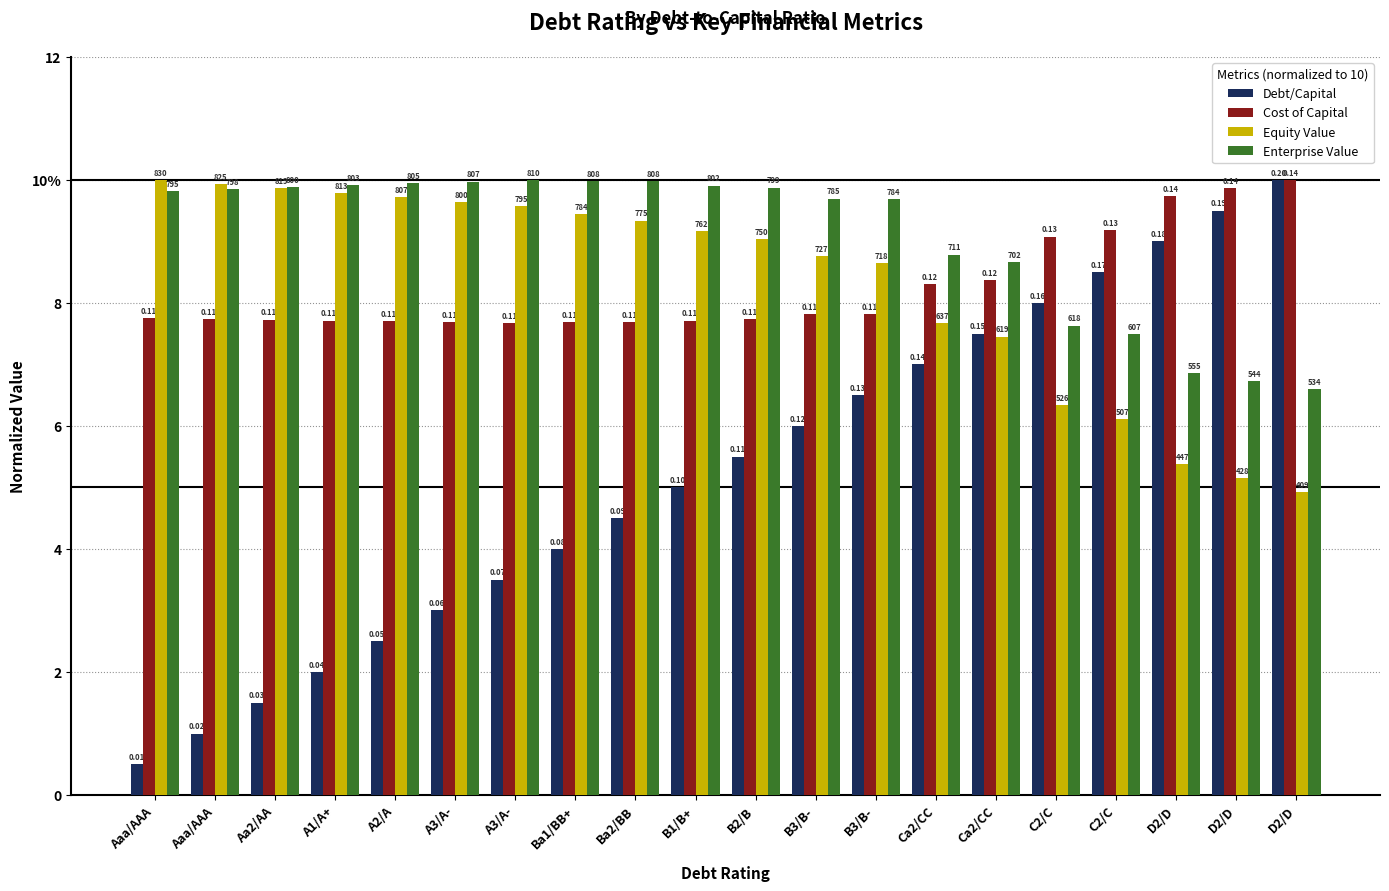

The value of Equity Value at B3/B- is 8.6. True or false?

True